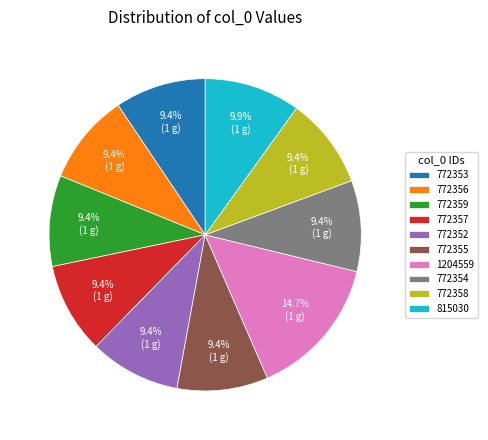

To the nearest percent, what percentage of the pie is 772359?

9%